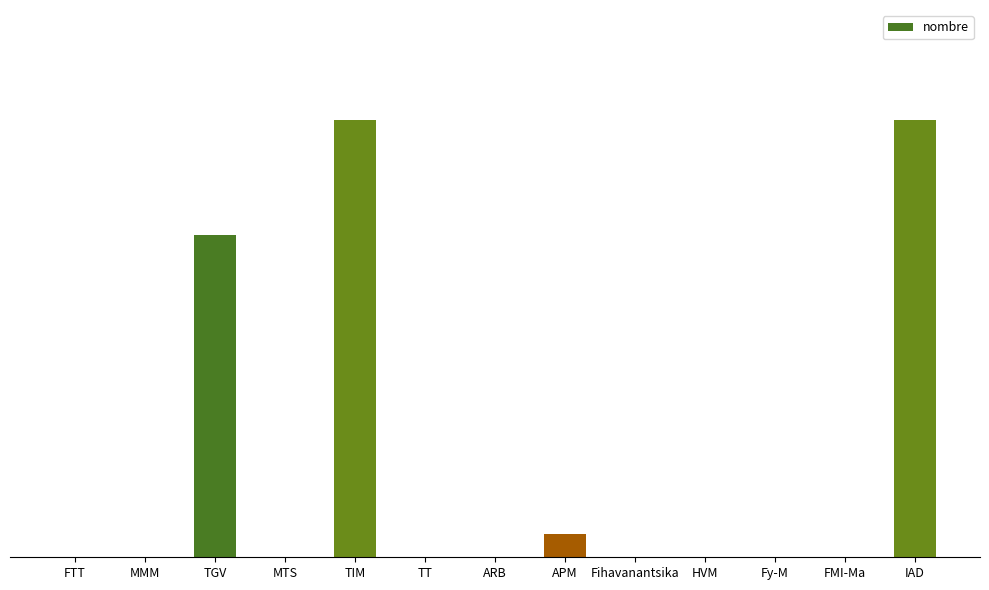

What is the difference between the values at MTS and TIM?

19